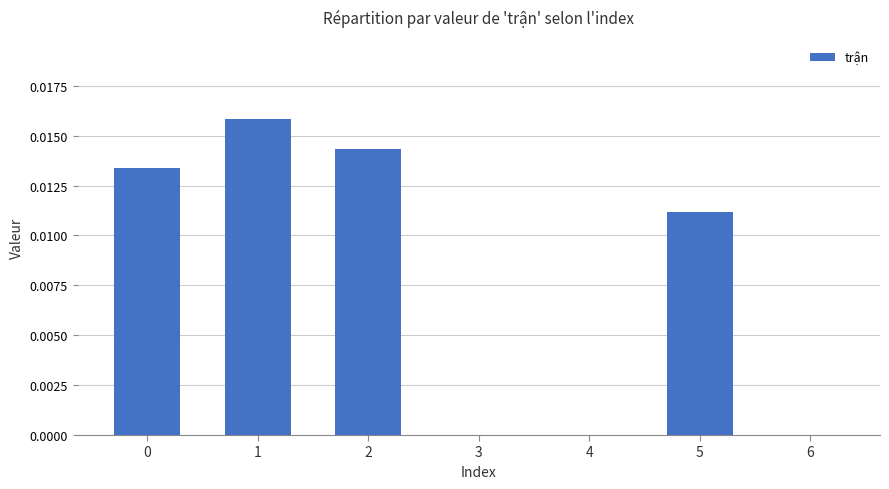

The value at 2 is 0.0. True or false?

True